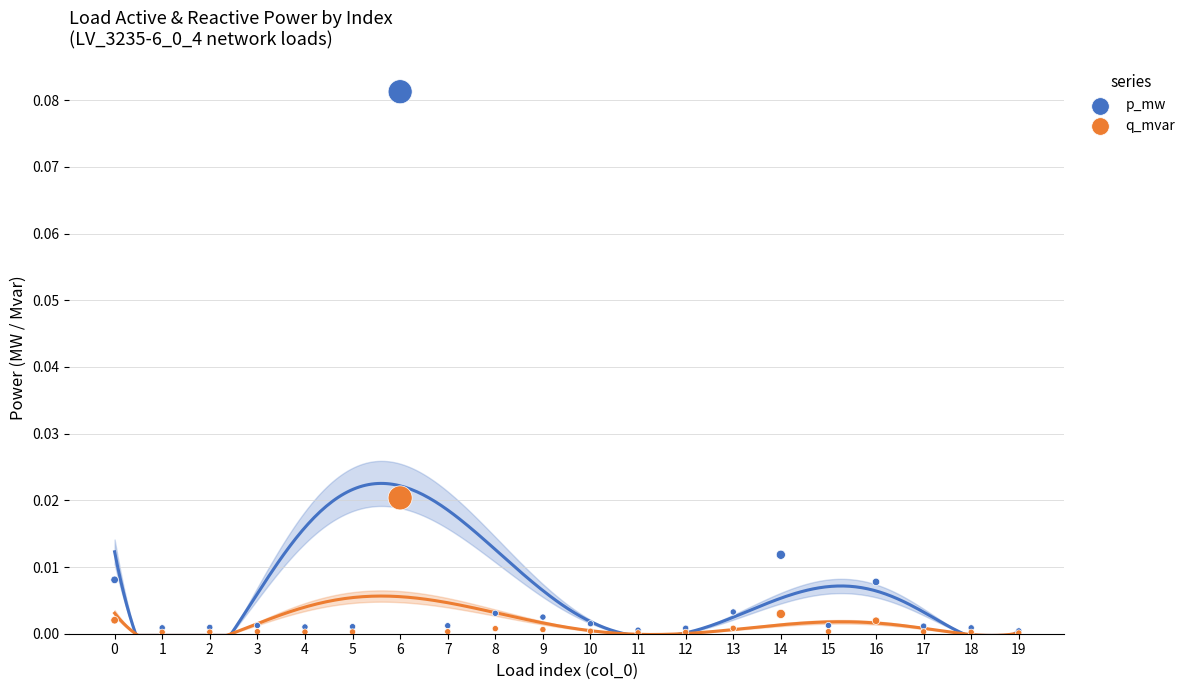

Which series contains the highest Y value?

p_mw